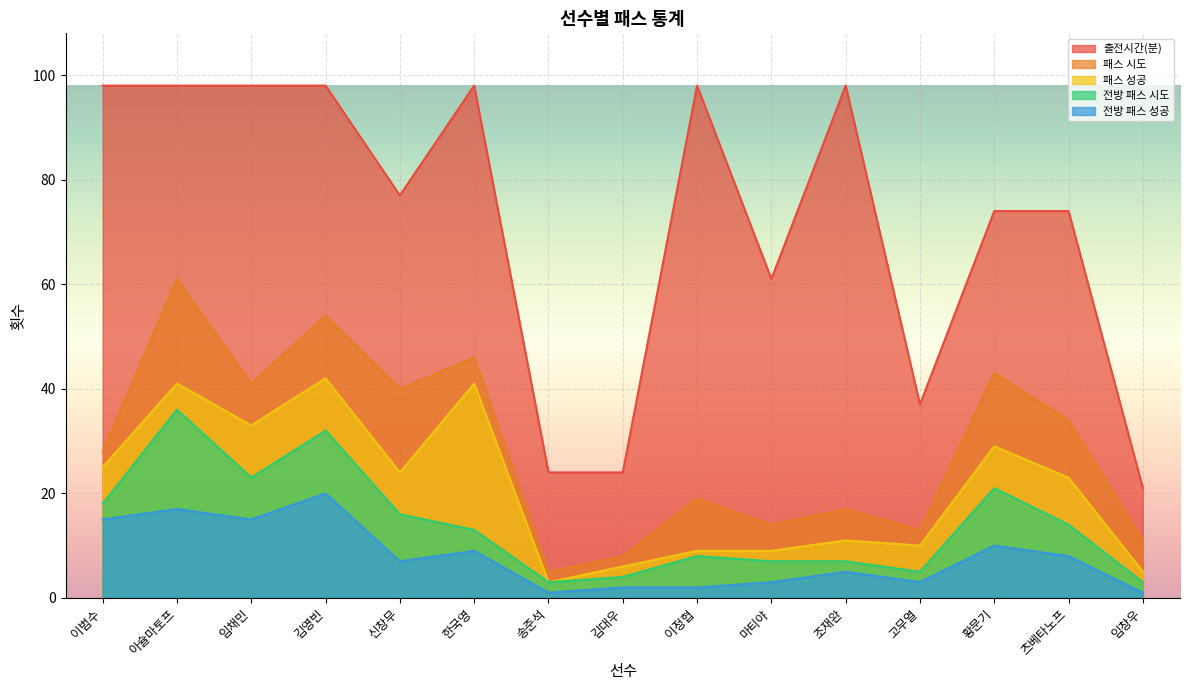

True or false: 패스 시도 and 전방 패스 성공 intersect in this chart.

False